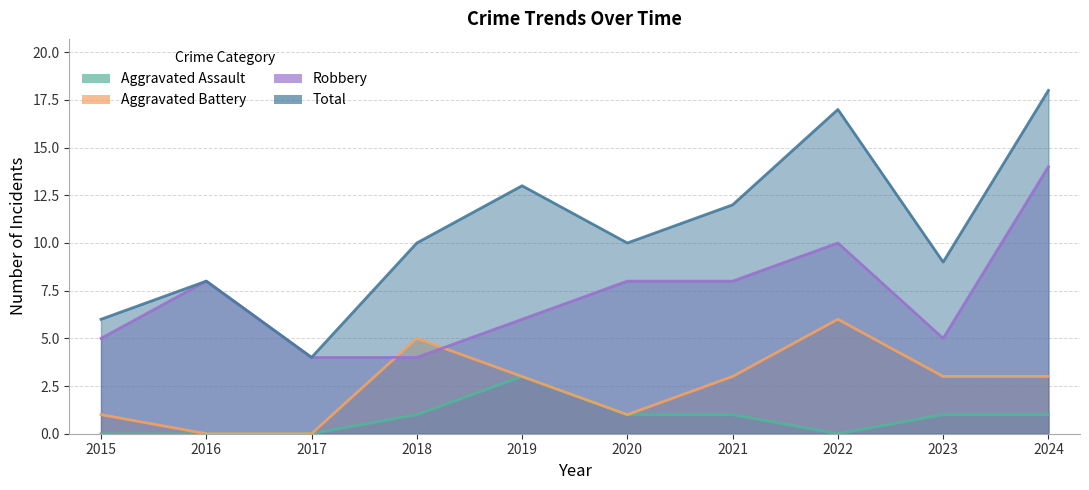

True or false: Total has a value of 2 at 2023.

False